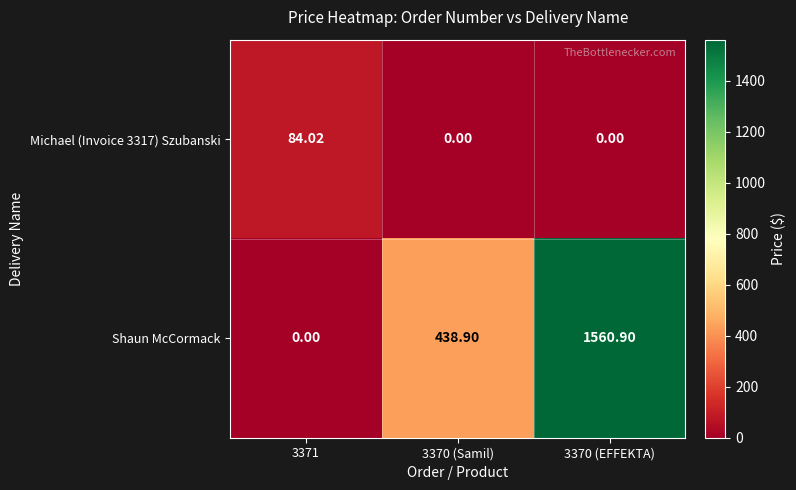

Is the value of Michael (Invoice 3317) Szubanski at 3371 greater than the value of Shaun McCormack at 3370 (Samil)?

No